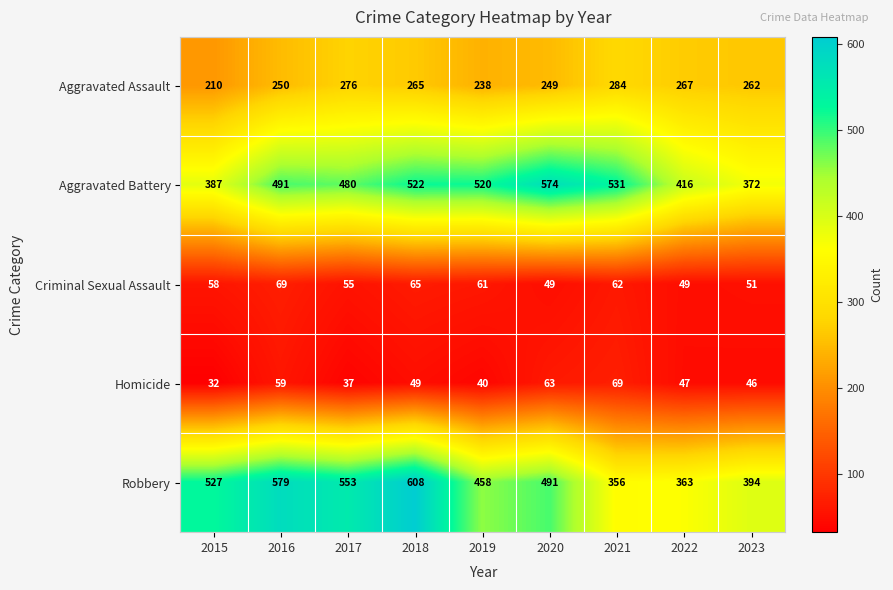

Rank the categories by Aggravated Assault value from lowest to highest.

2015, 2019, 2020, 2016, 2023, 2018, 2022, 2017, 2021